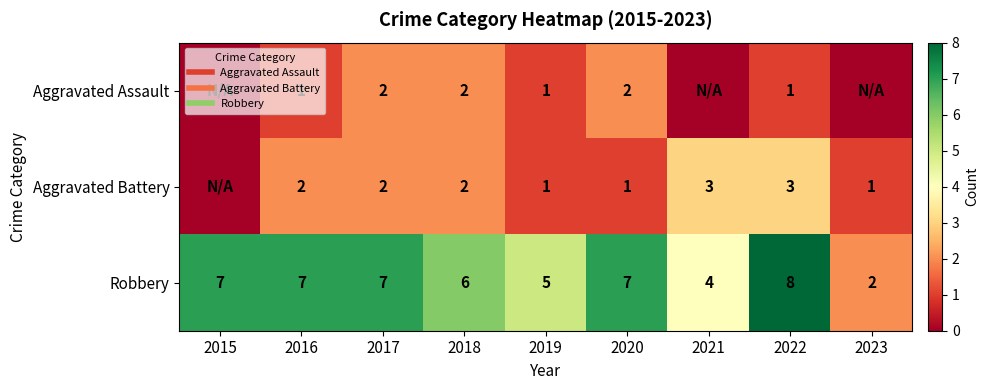

The value of Aggravated Battery at 2021 is 3. True or false?

True